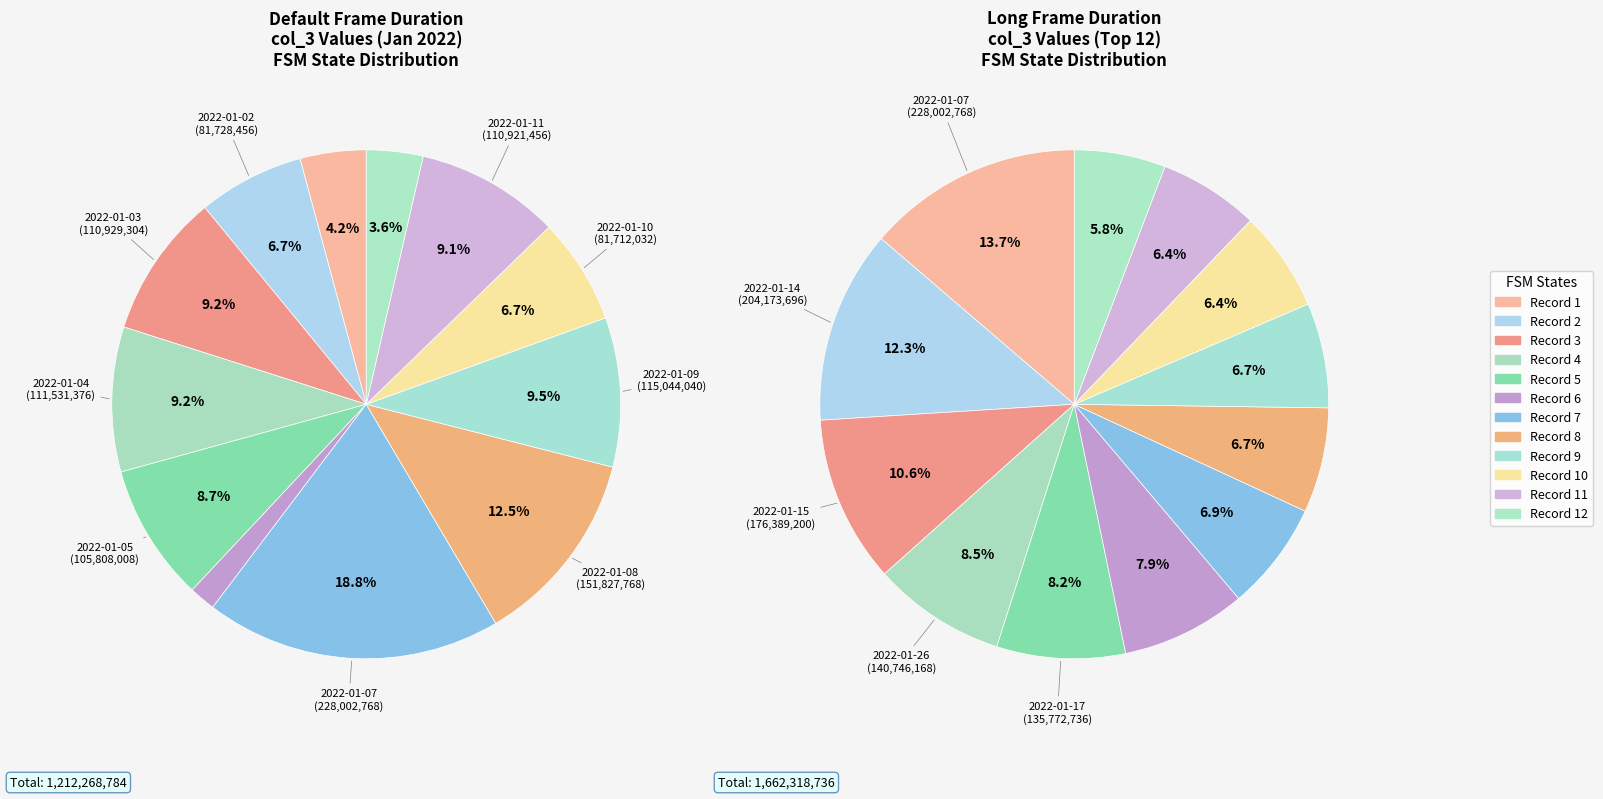

What is the ratio of the value at 2022-01-09 to the value at 2022-01-06?

5.7